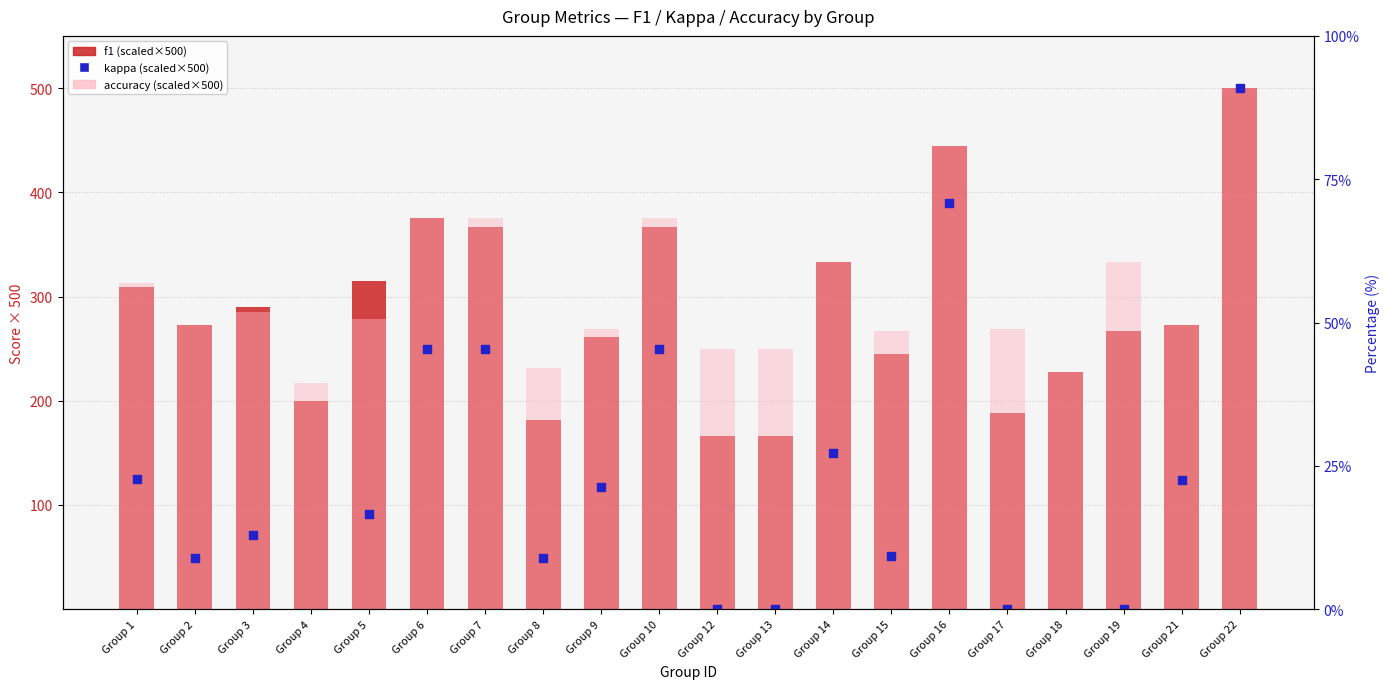

Is the value of accuracy (scaled) at Group 8 greater than the value of kappa (scaled) at Group 6?

No